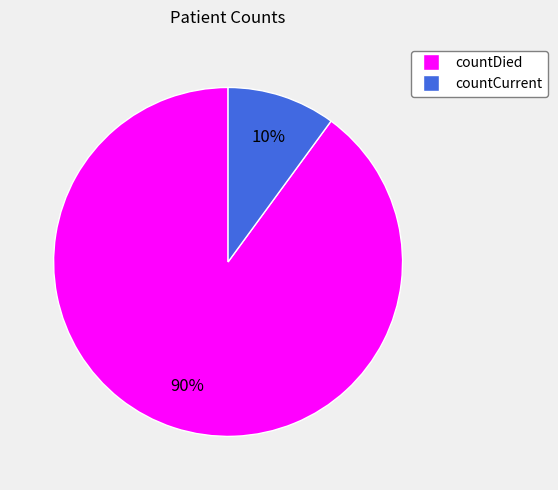

To the nearest percent, what is the difference between the countDied and countCurrent slice percentages?

80%